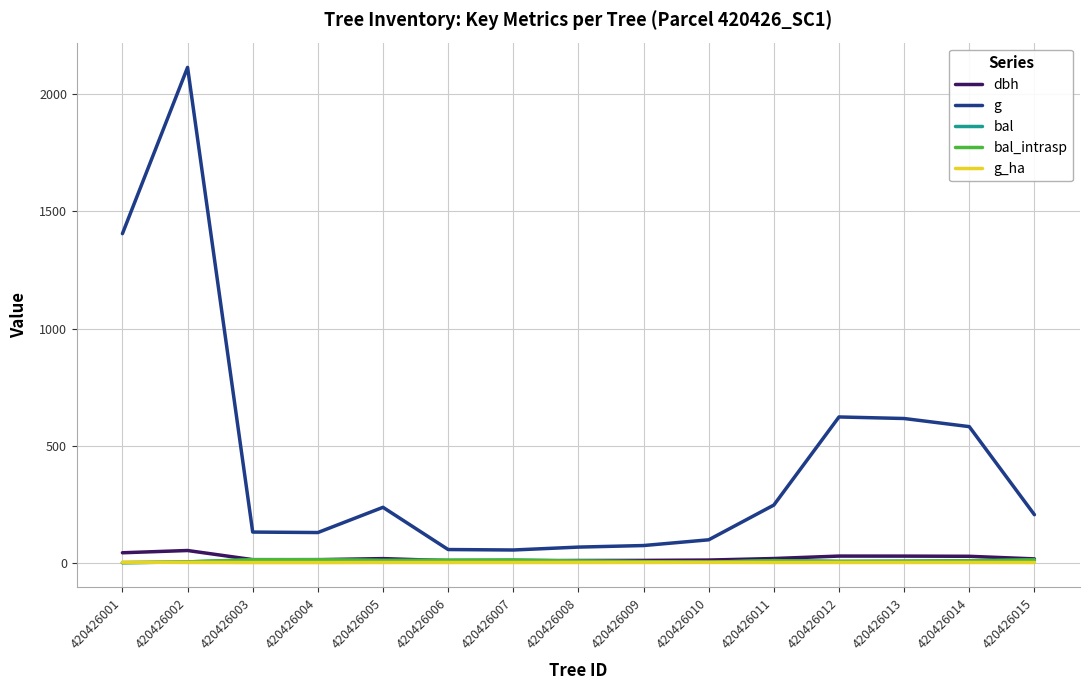

True or false: dbh has a value of 9.2 at 420426008.

True